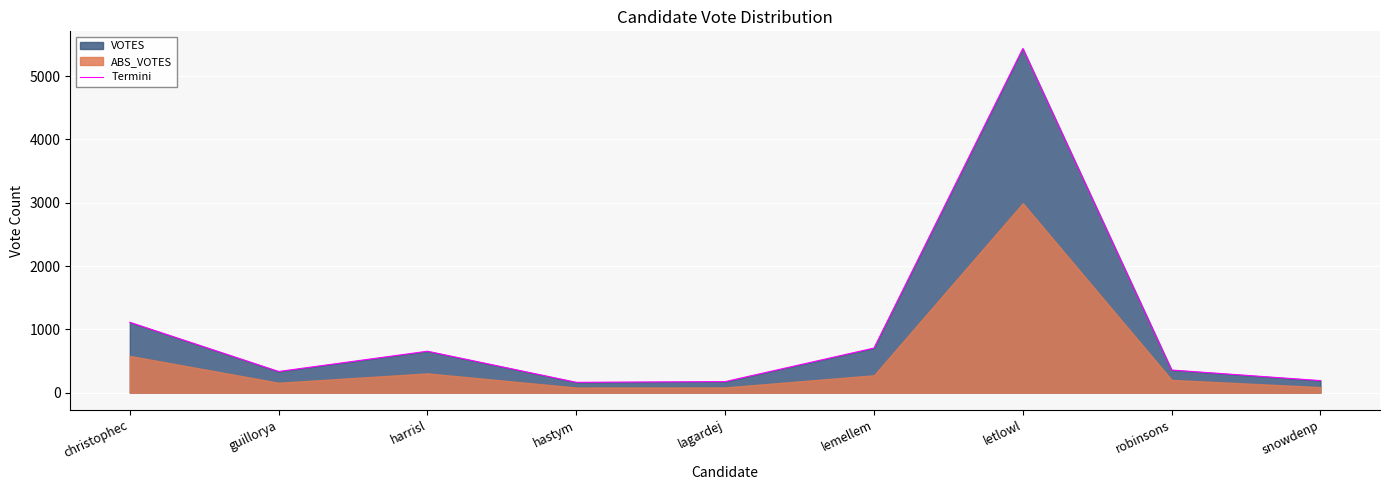

Reading left to right, what are all the values shown in this chart?

1111	334	654	163	174	704	5435	357	190